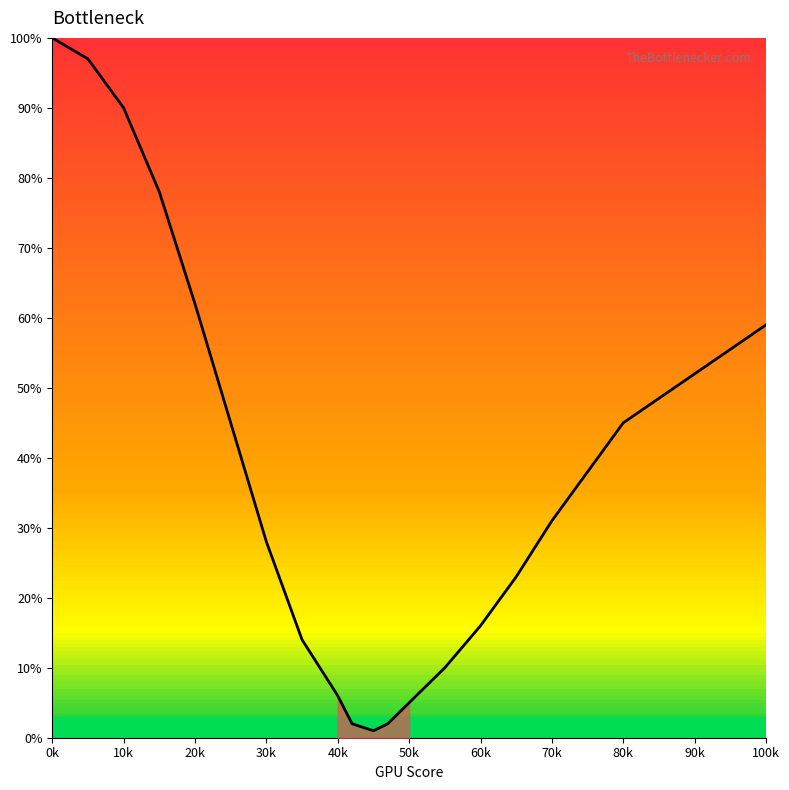

What is the difference between the maximum and minimum values?

99